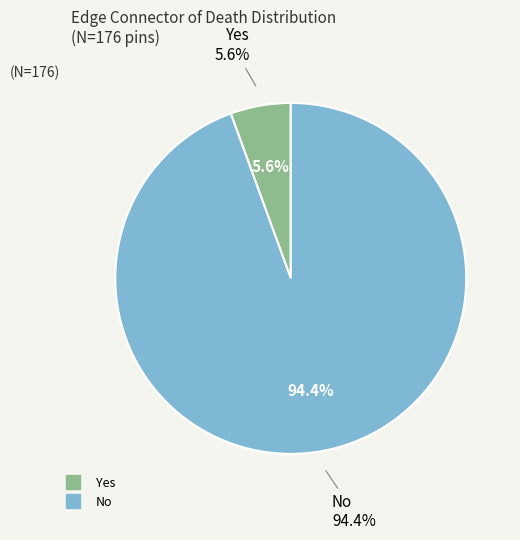

To the nearest percent, what is the average slice percentage?

50%